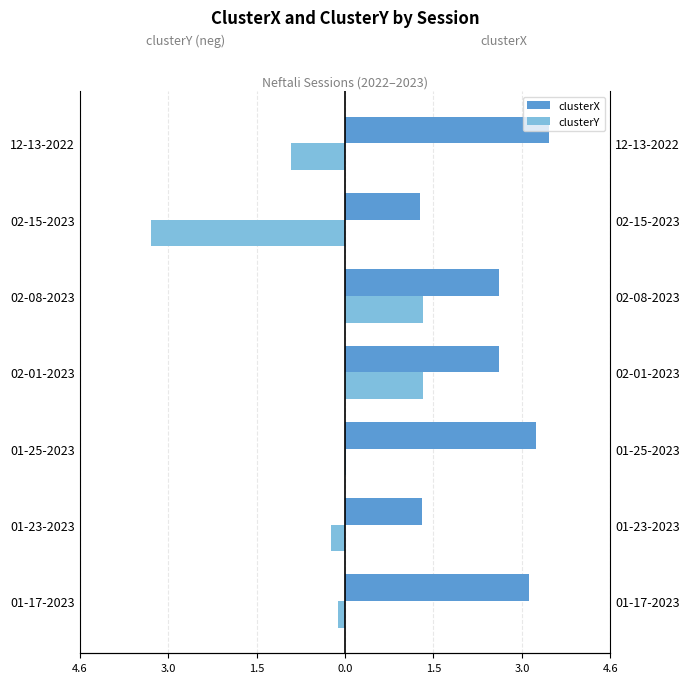

Reading left to right, extract all data points from this chart.

clusterX: 3.2	1.3	3.3	2.6	2.6	1.3	3.5
clusterY: -0.1	-0.2	0.0	1.3	1.3	-3.3	-0.9